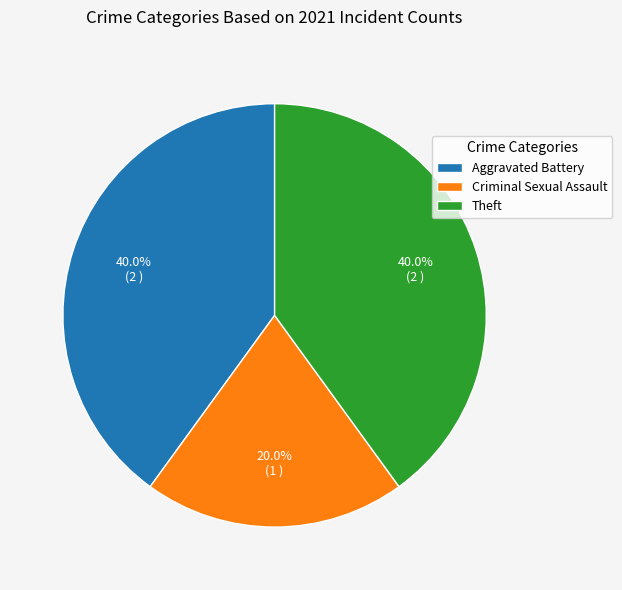

Which category has the smallest portion of the pie?

Criminal Sexual Assault